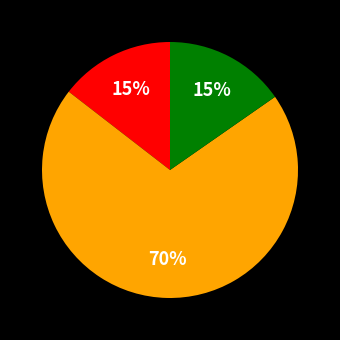

Is there any slice that represents more than half of the pie?

Yes